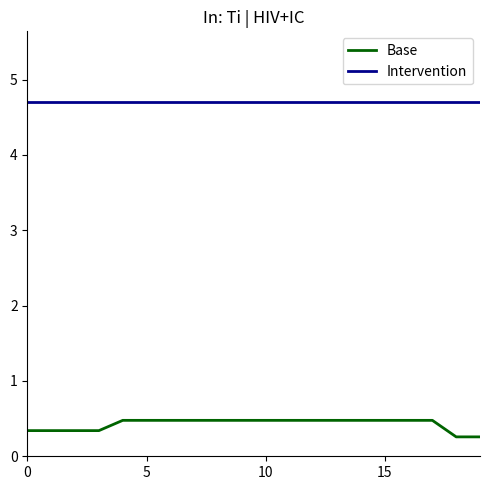

Which series has the largest range (max minus min)?

Base